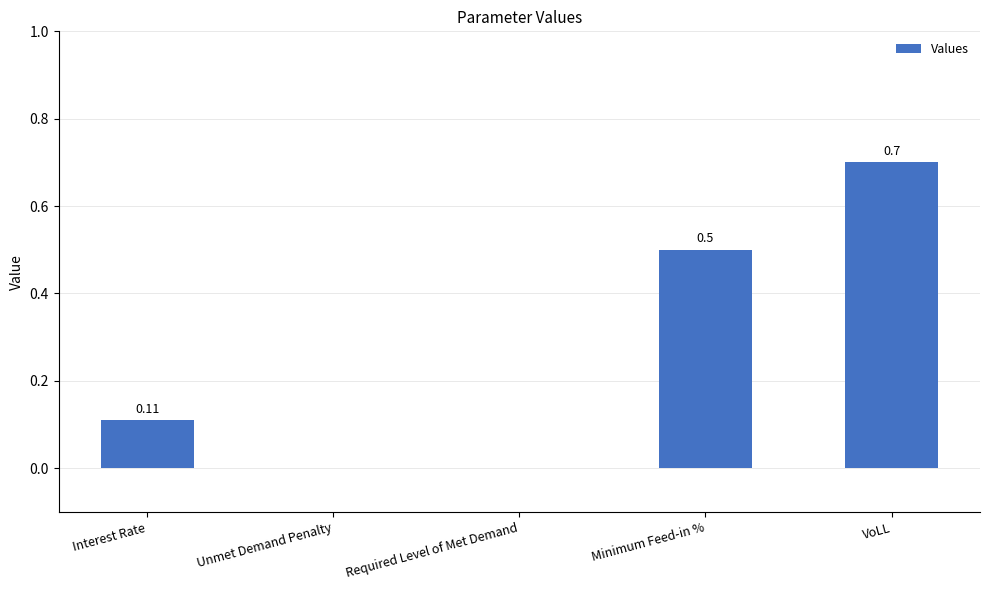

At which category does the chart reach its peak across all series?

VoLL